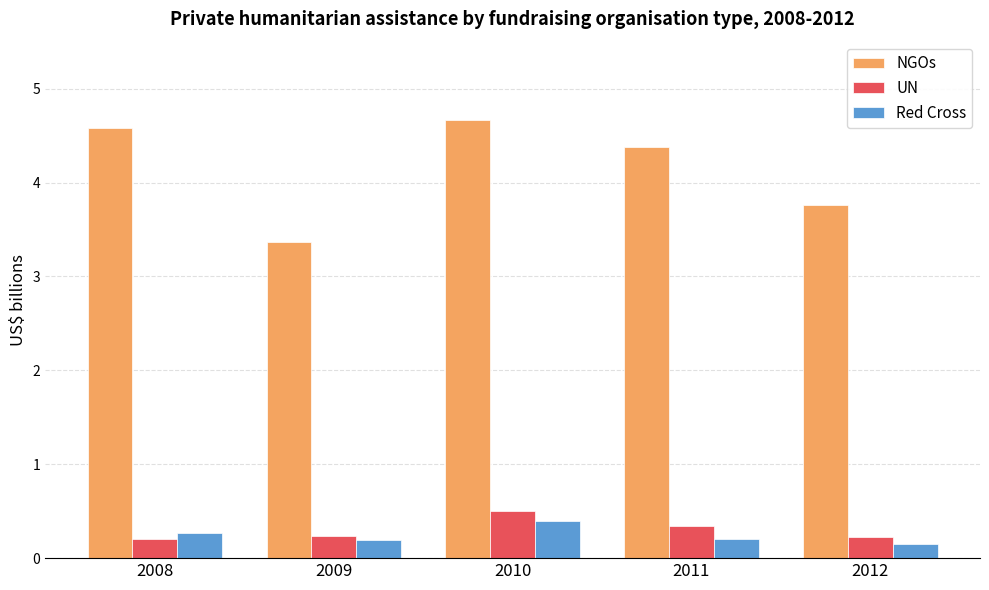

What is the approximate value of UN at 2011?

0.3